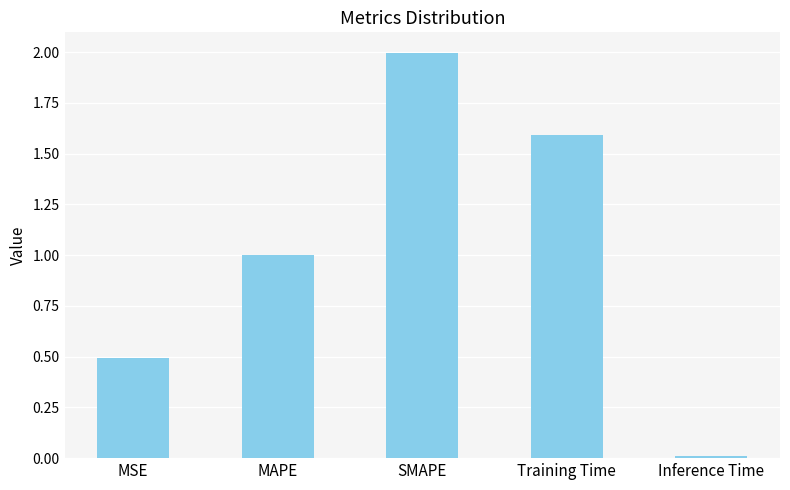

Are the bars grouped side by side (vs. stacked)?

No